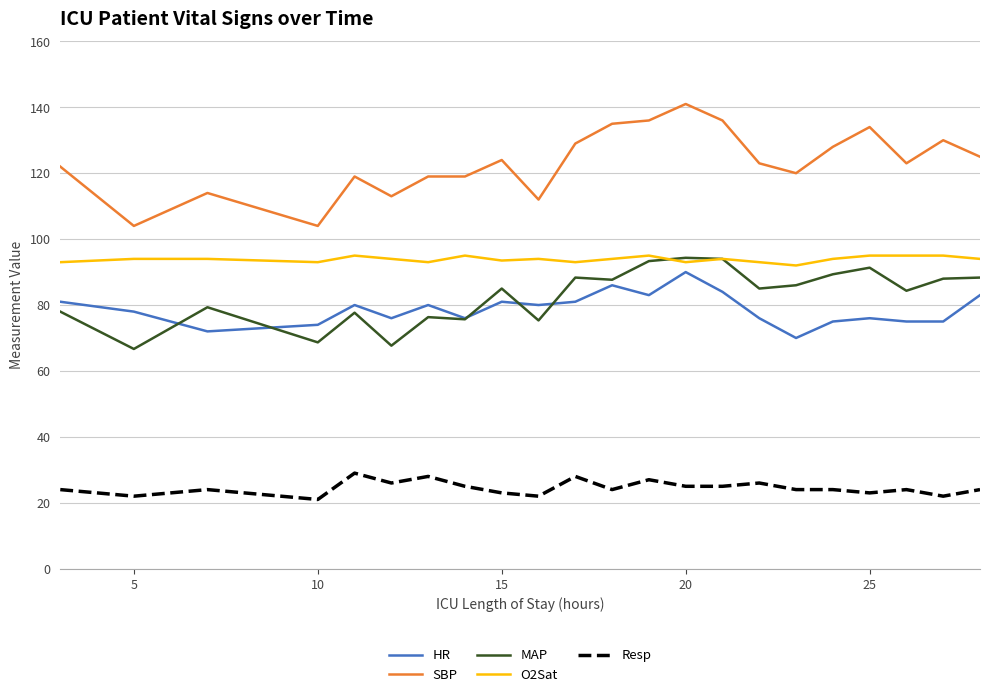

Which series has the largest total across all categories?

SBP